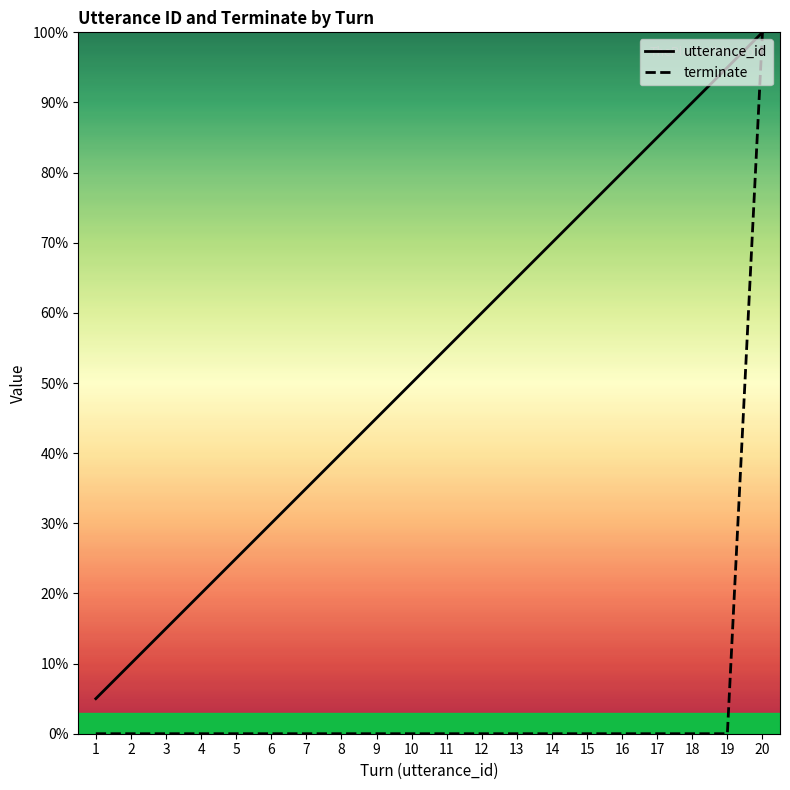

What is the total value across all series at 2?

10.0